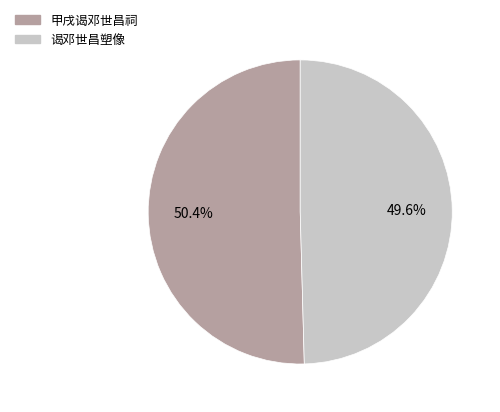

To the nearest percent, what percentage of the pie is 甲戌谒邓世昌祠?

50%